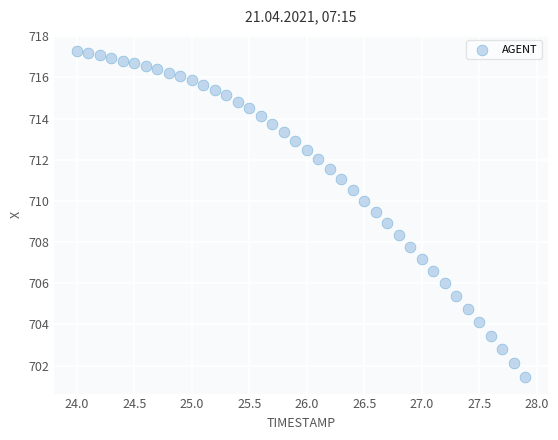

What is the range of Y values (max minus min)?

15.8